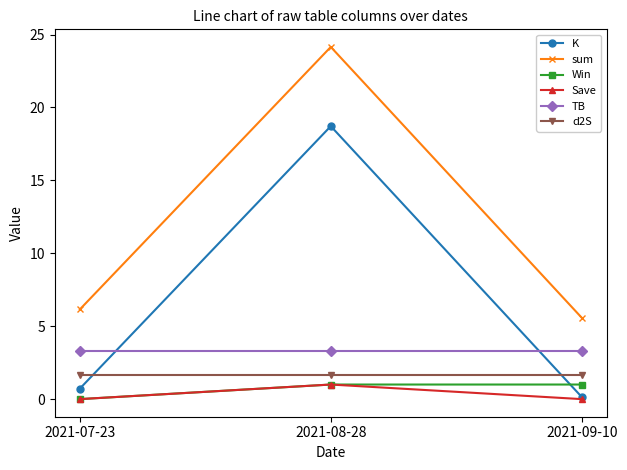

What is the average value of the Win series?

0.7